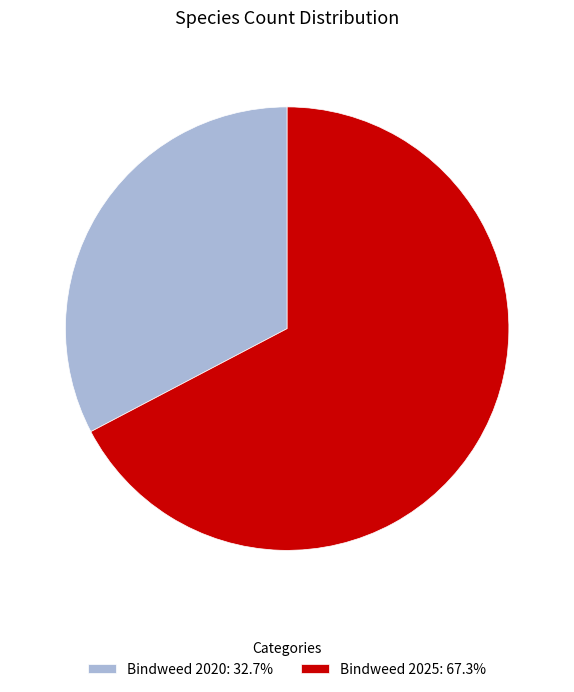

Between Bindweed 2025 and Bindweed 2020, which is larger?

Bindweed 2025